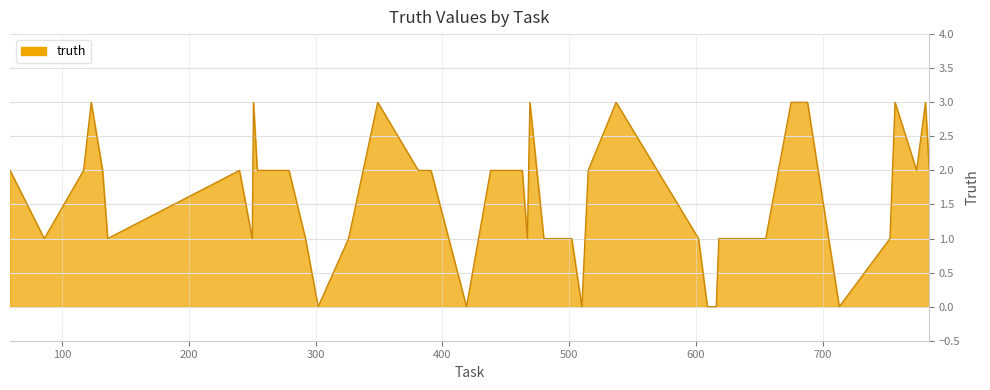

What is the difference between the maximum and minimum values?

3